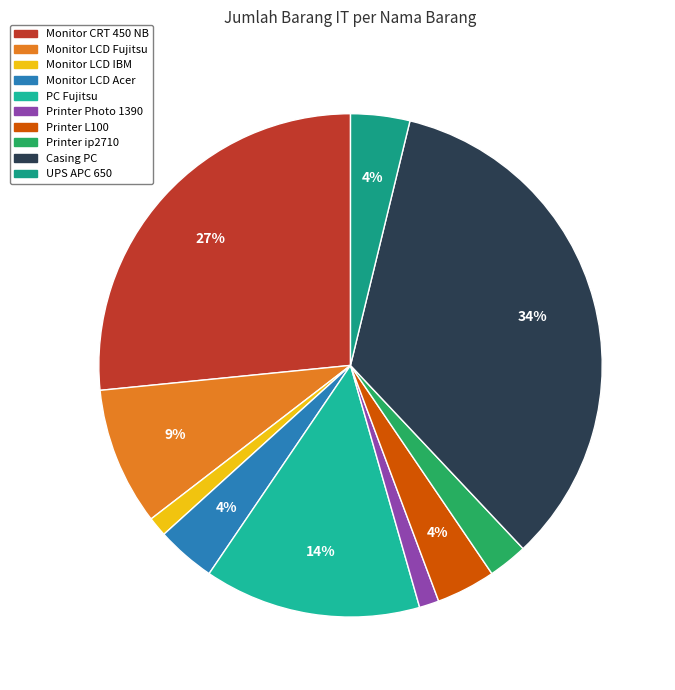

True or false: Monitor LCD IBM accounts for 1% of the total.

True